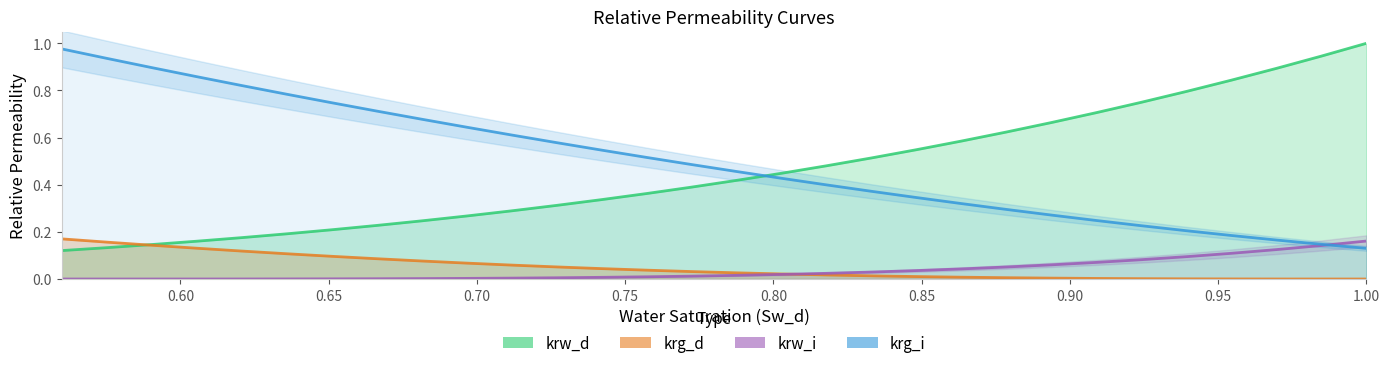

True or false: krg_d has a value of 0.0 at 0.9089526060947396.

True